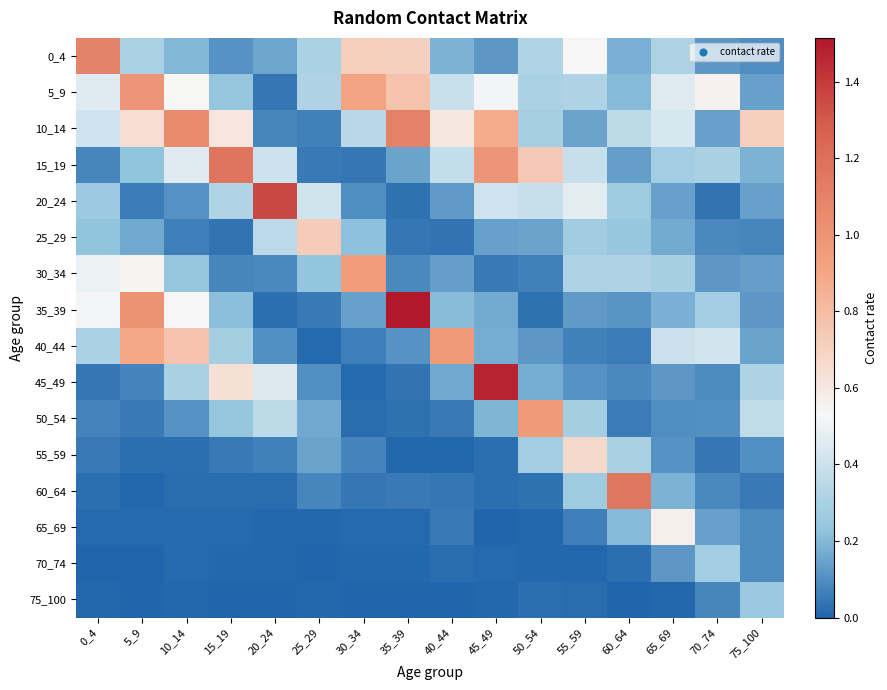

Which series has the widest spread of values?

35_39